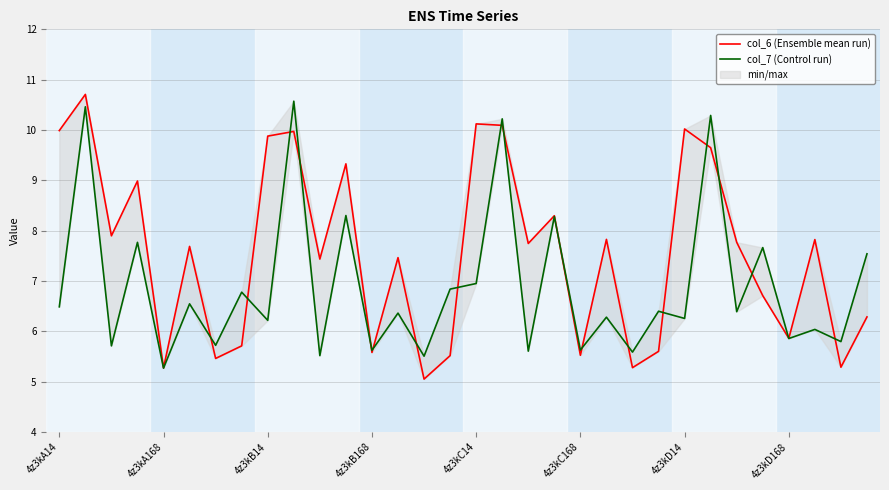

Between 22 and 12, which is larger?

12